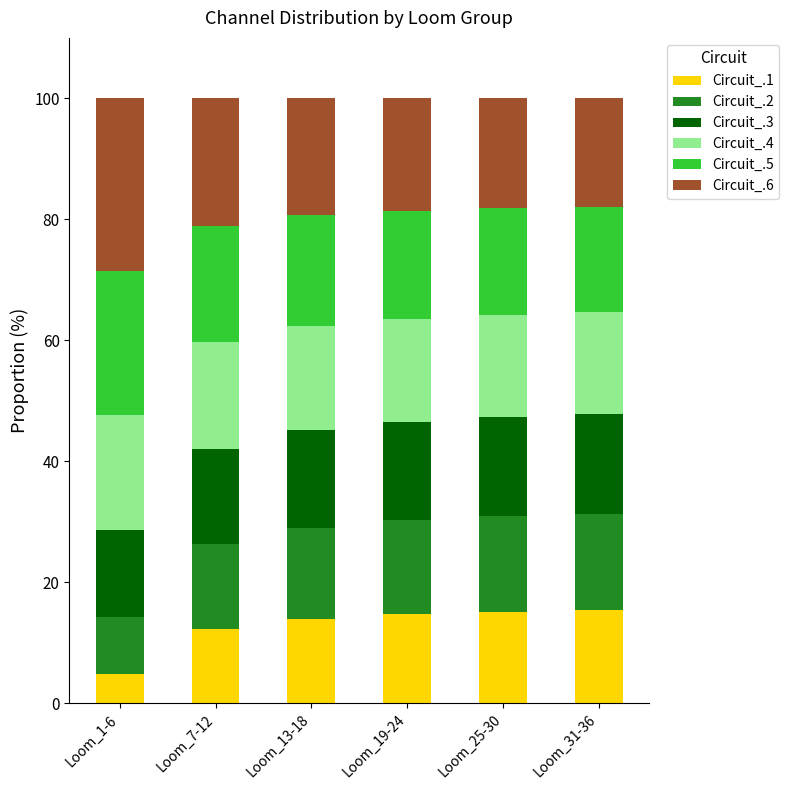

What is the total value across all series at Loom_31-36?

100.0